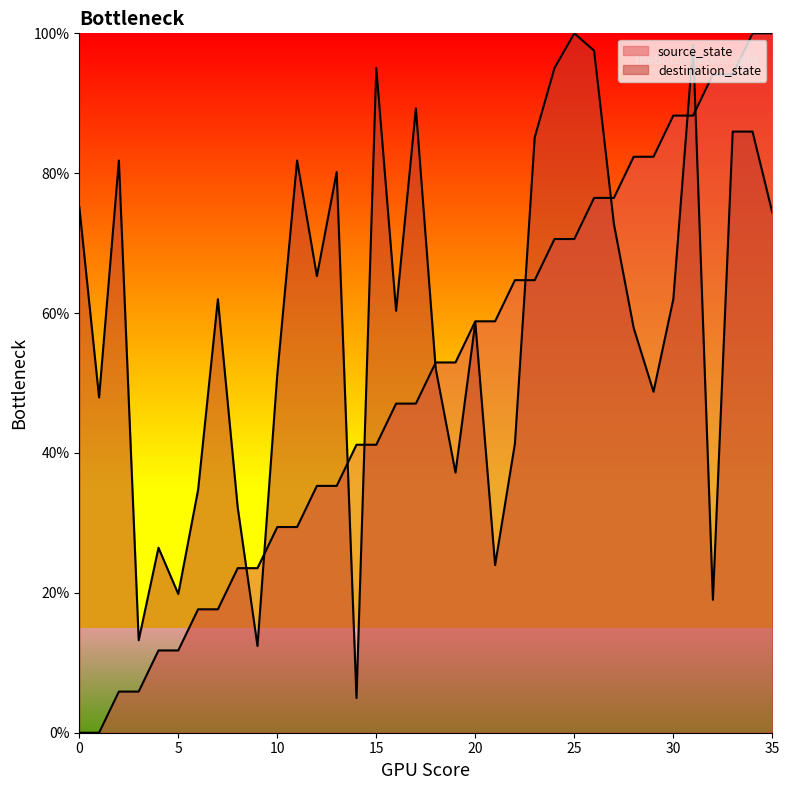

What are all the series names shown in the legend?

source_state, destination_state